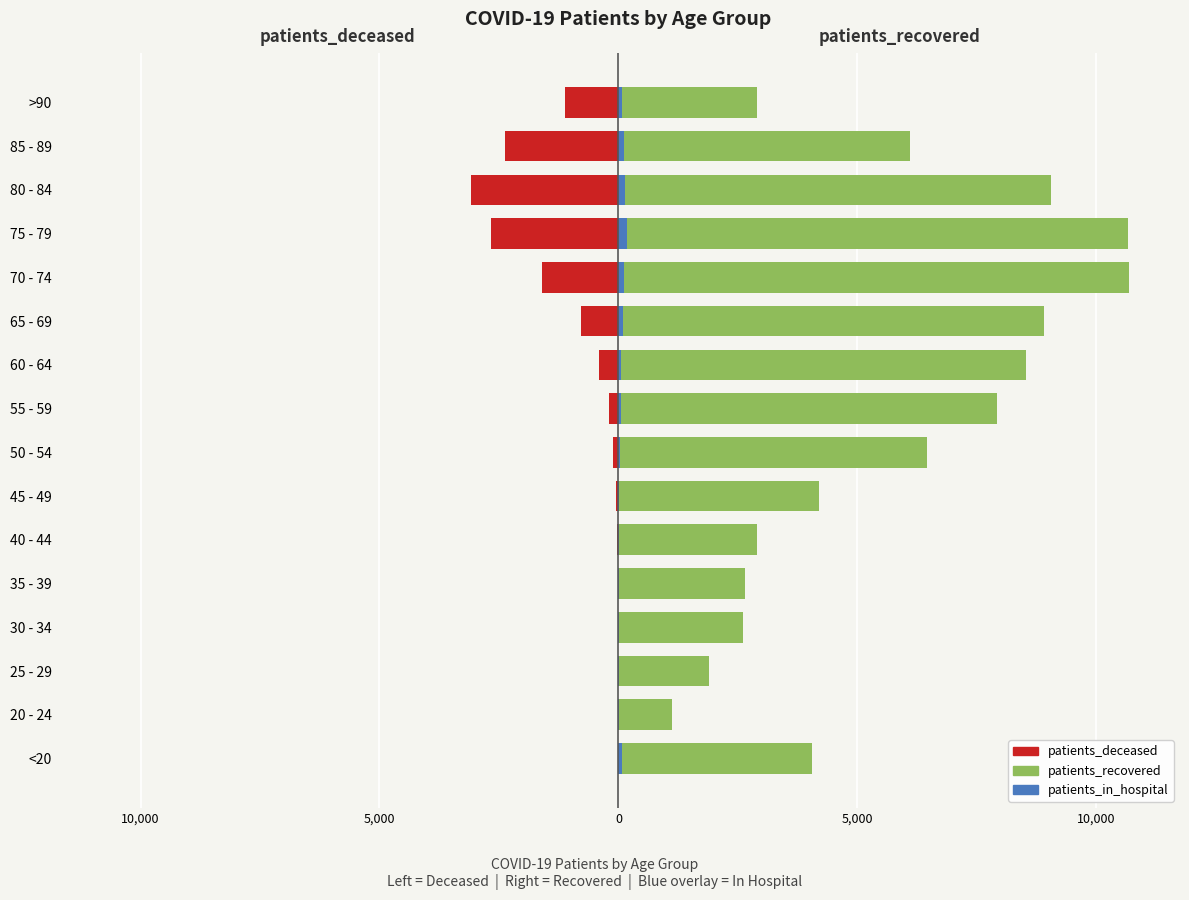

How many data points does each series have?

16